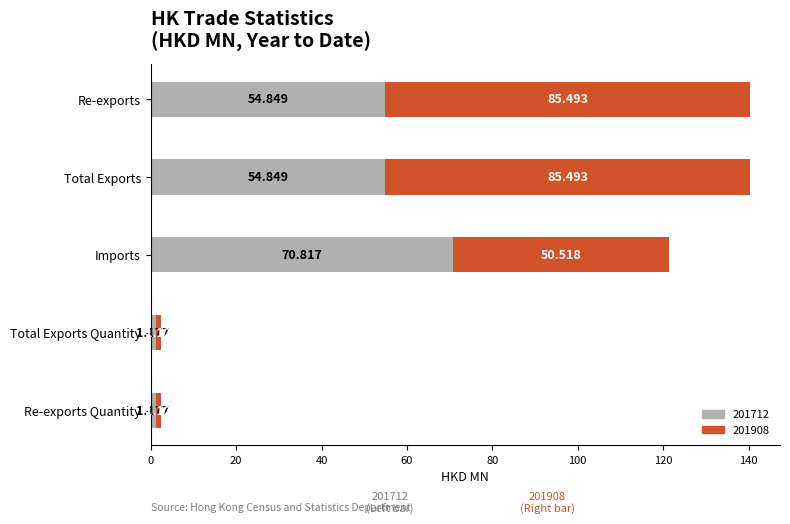

List the labels in order of 201712 value, largest first.

Imports, Re-exports, Total Exports, Total Exports Quantity, Re-exports Quantity